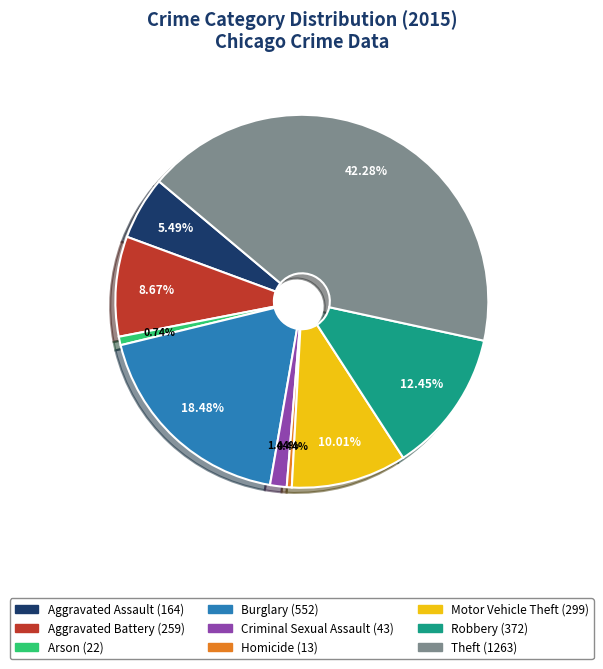

What is the largest slice in the pie chart?

Theft